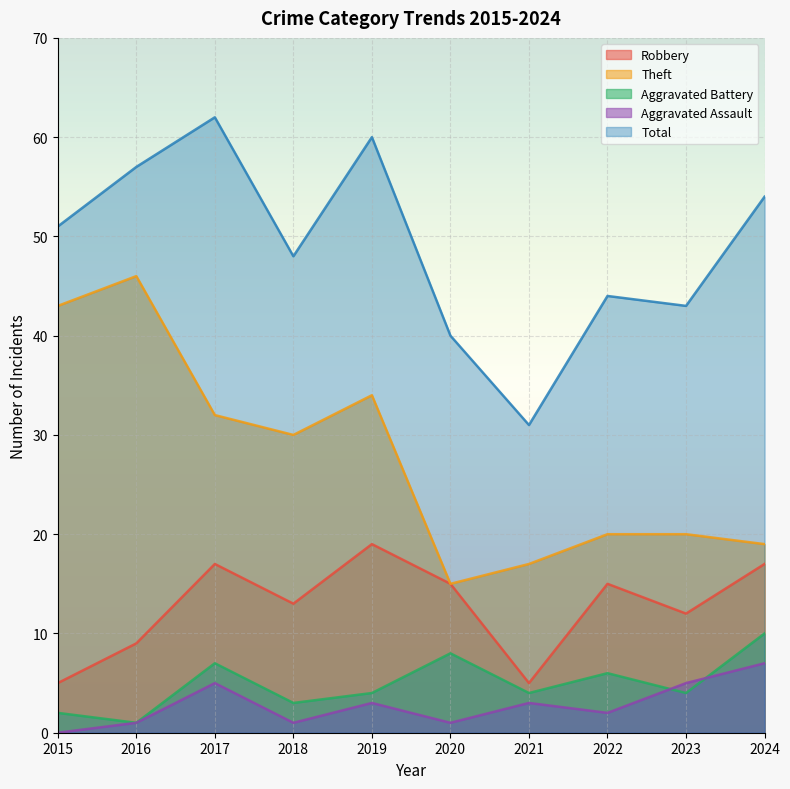

Which series has the widest spread of values?

Theft